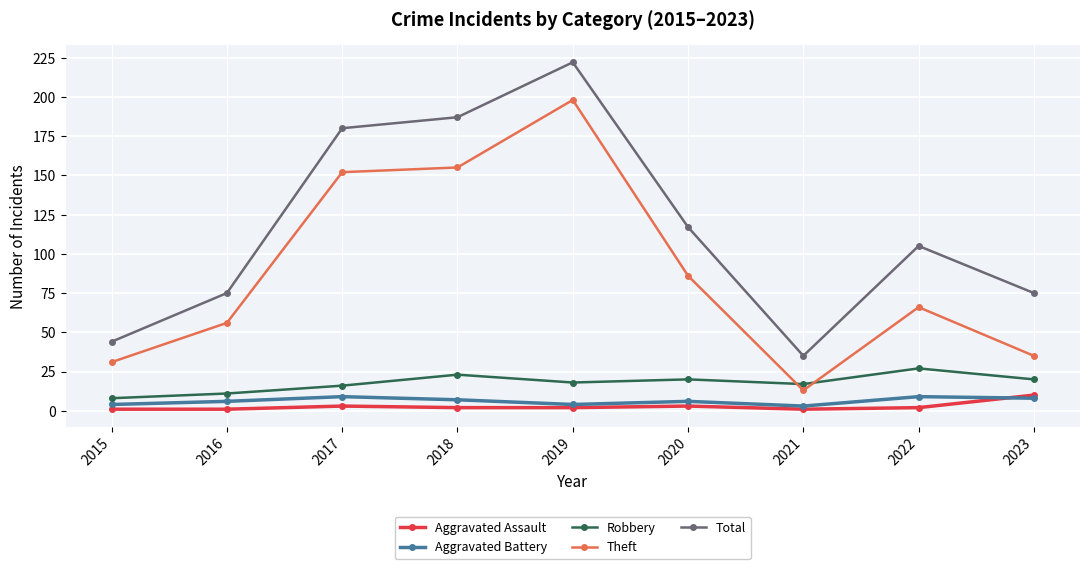

Count the number of categories in the chart.

9